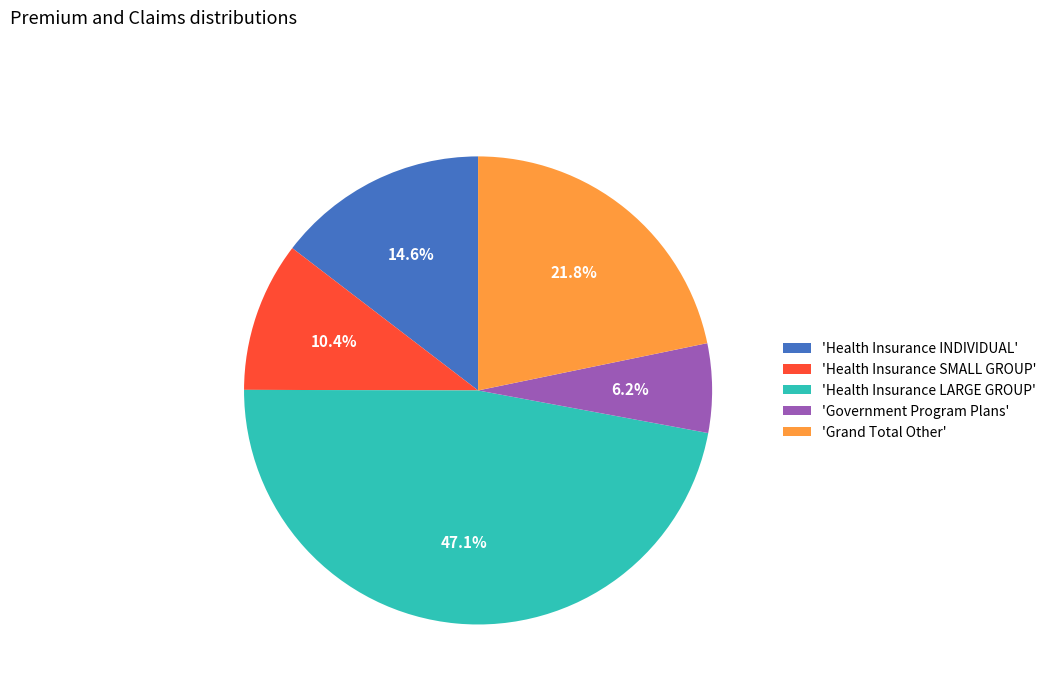

Count the number of slices in the pie.

5